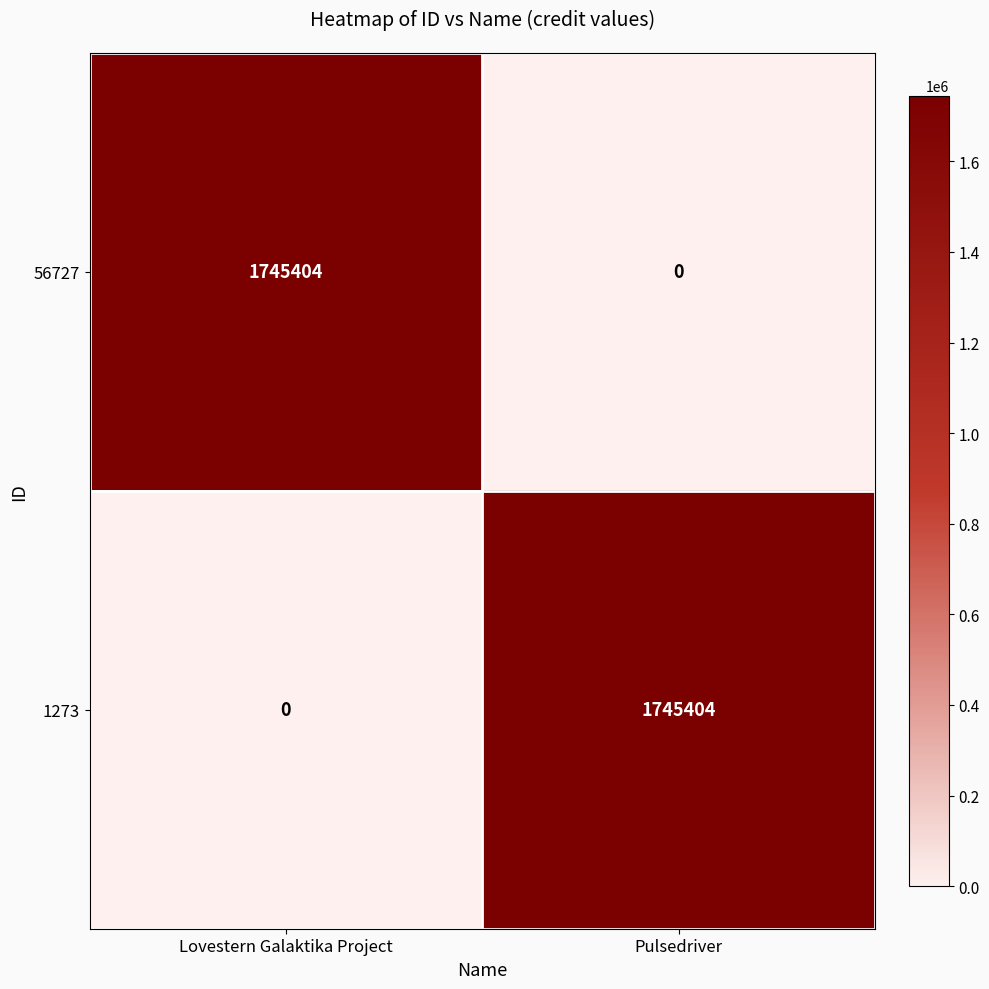

List the labels in order of 56727 value, smallest first.

Pulsedriver, Lovestern Galaktika Project